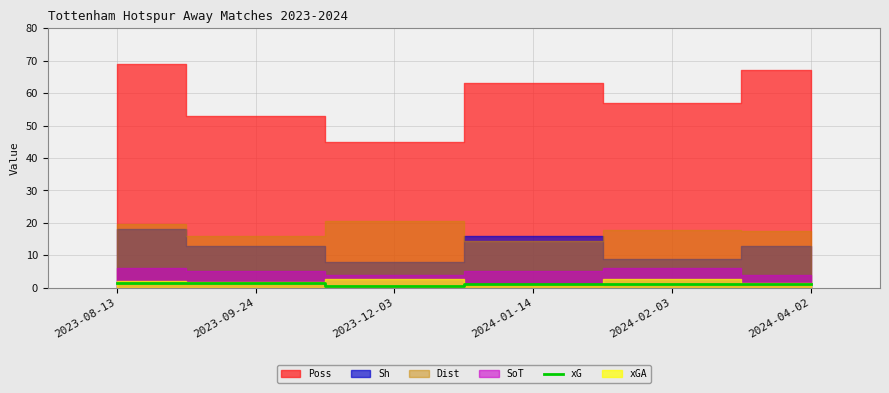

True or false: xG has a value of 1.0 at 2024-04-02.

True